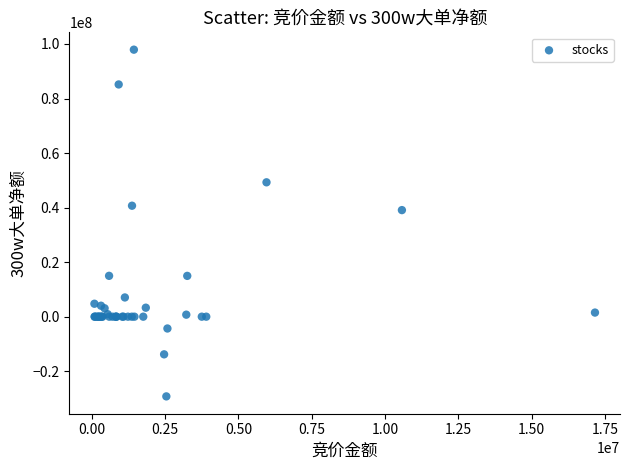

What Y value in the scatter plot is closest to 34342716?

39081941